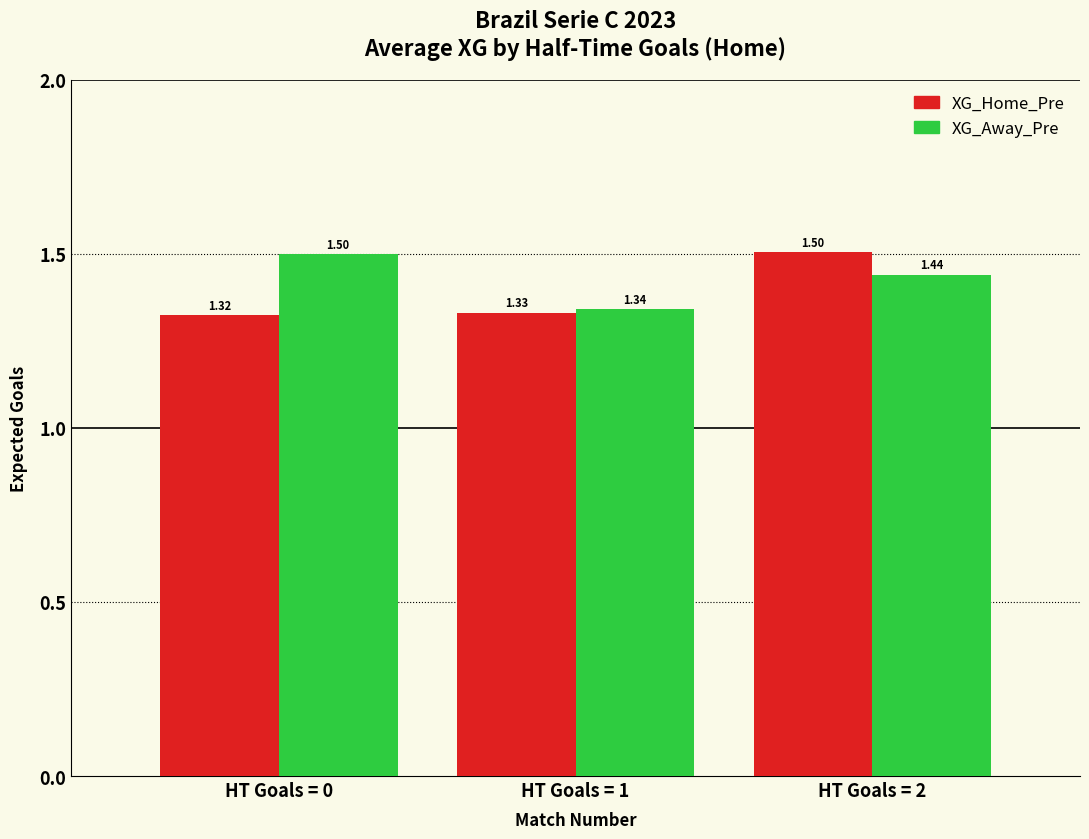

Rank the categories by XG_Home_Pre value from highest to lowest.

HT Goals = 2, HT Goals = 1, HT Goals = 0